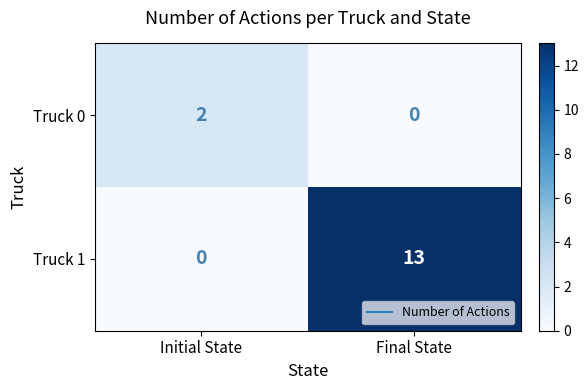

True or false: Truck 1 has a value of 21 at Final State.

False